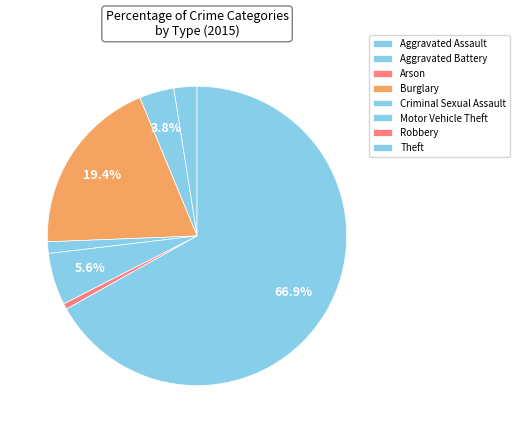

To the nearest percent, what is the difference between the largest and smallest slice percentages?

67%